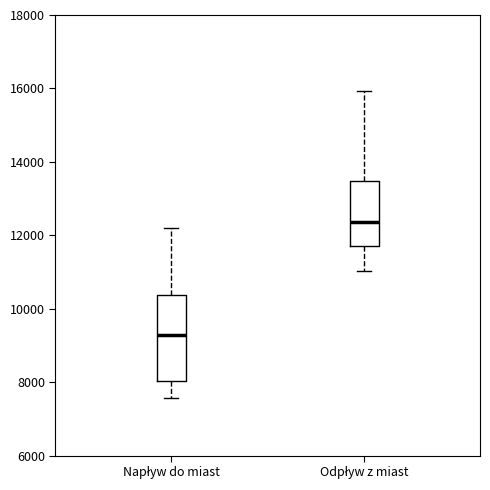

Reading left to right, read every box against the y-axis: the position of its median line, the range the box covers, and the ends of its whiskers. The values are not printed on the chart, so give them approximately, as read against the axis.

Napływ do miast: median 9200, box 8000 to 10400, whiskers 7600 to 12200
Odpływ z miast: median 12400, box 11800 to 13400, whiskers 11000 to 16000